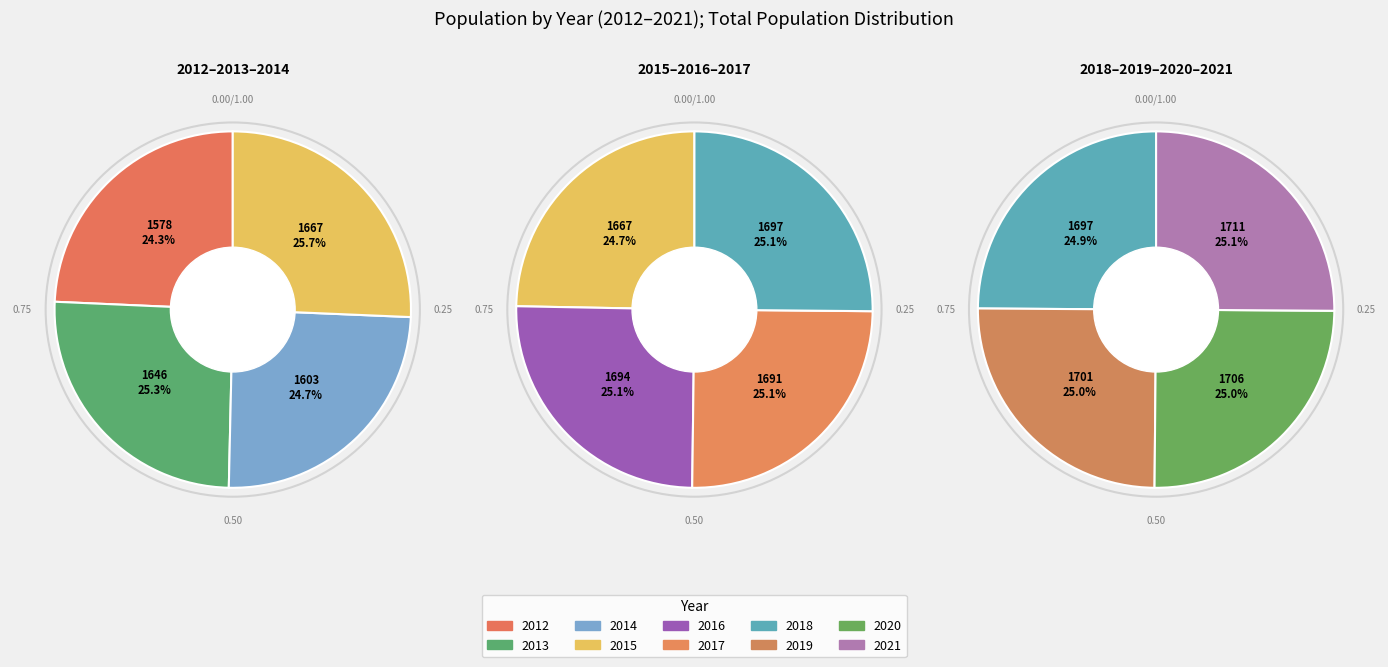

To the nearest percent, what portion does 2017 represent?

10%